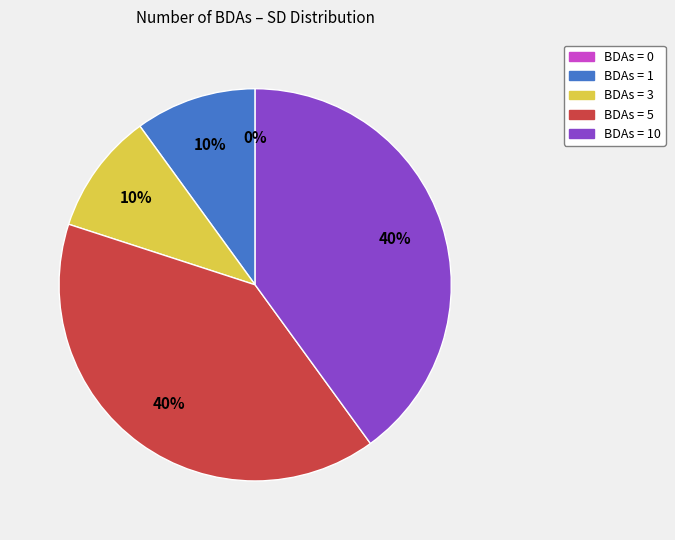

The 5 slice represents 40% of the pie. True or false?

True